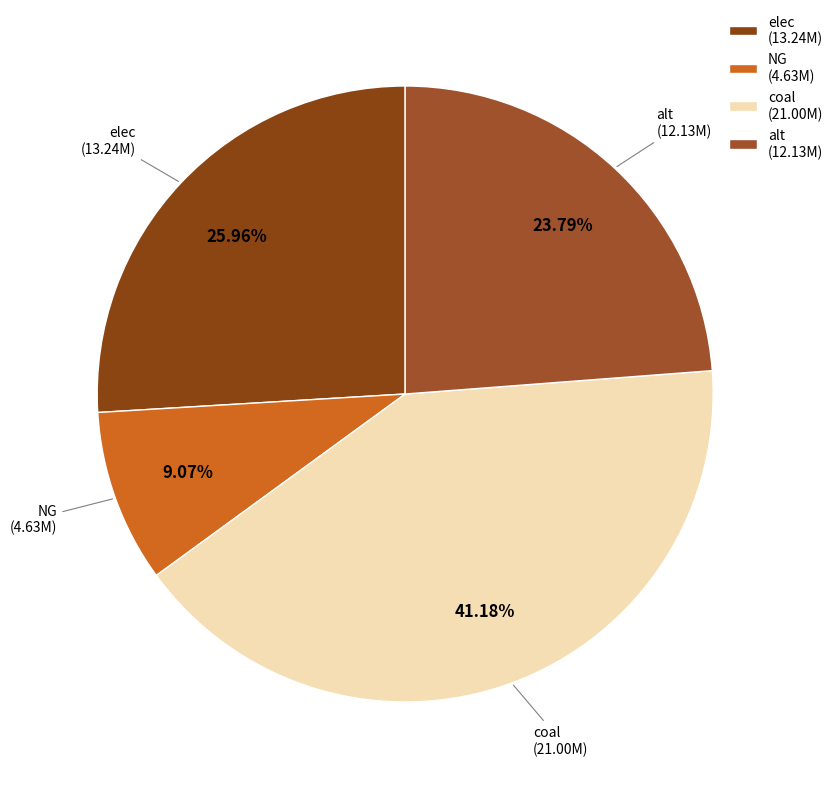

Rank the categories by value from highest to lowest.

coal, elec, alt, NG